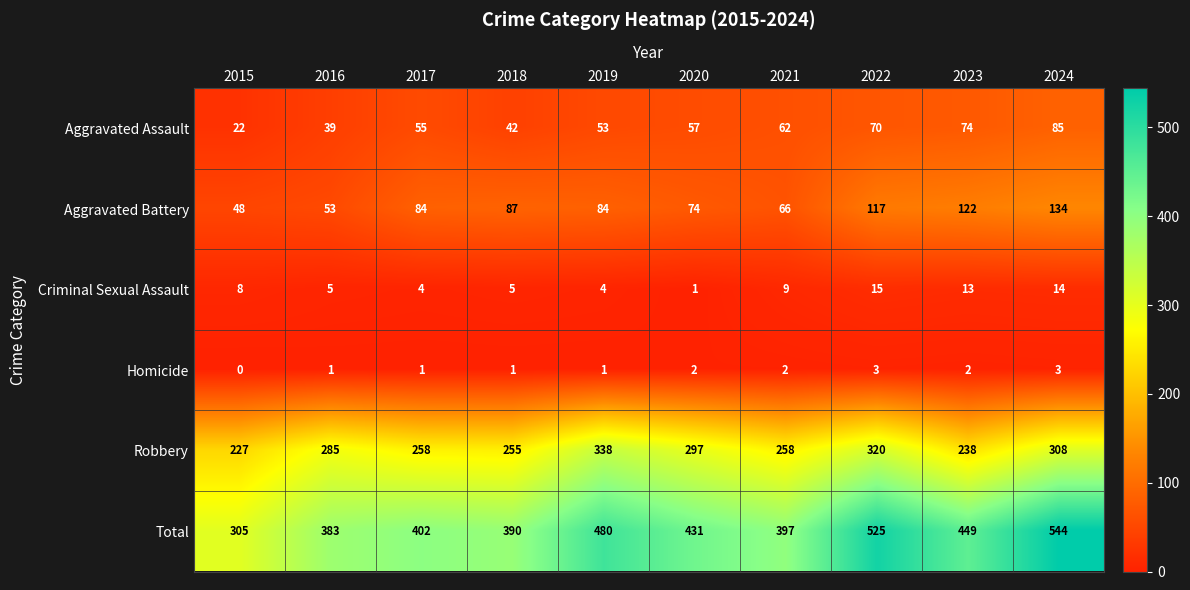

How many series are shown in this chart?

6